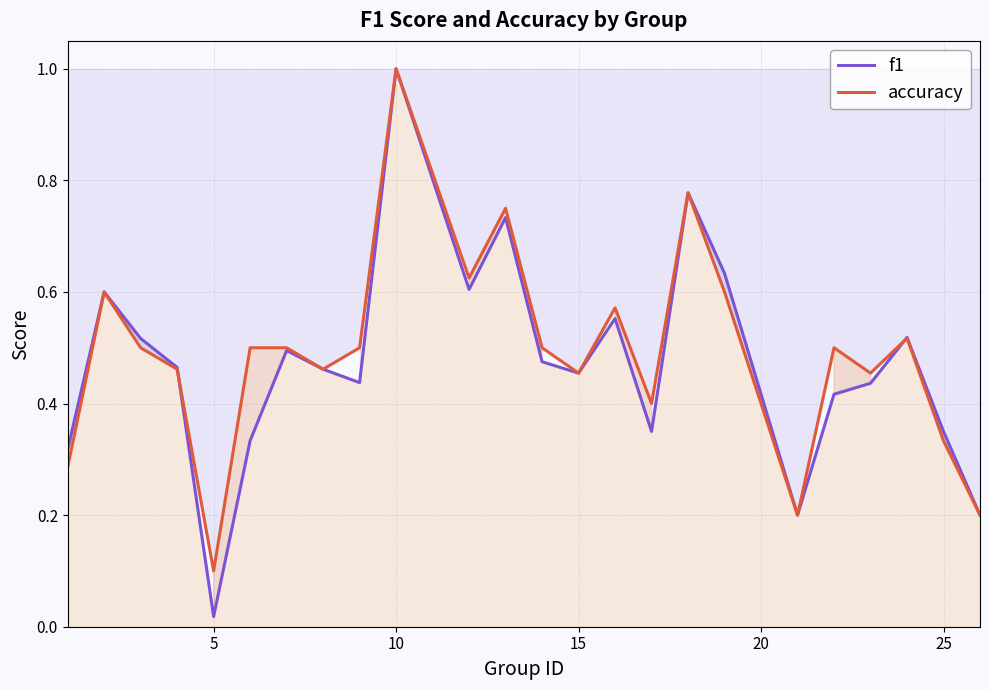

At which category does the chart reach its peak across all series?

10